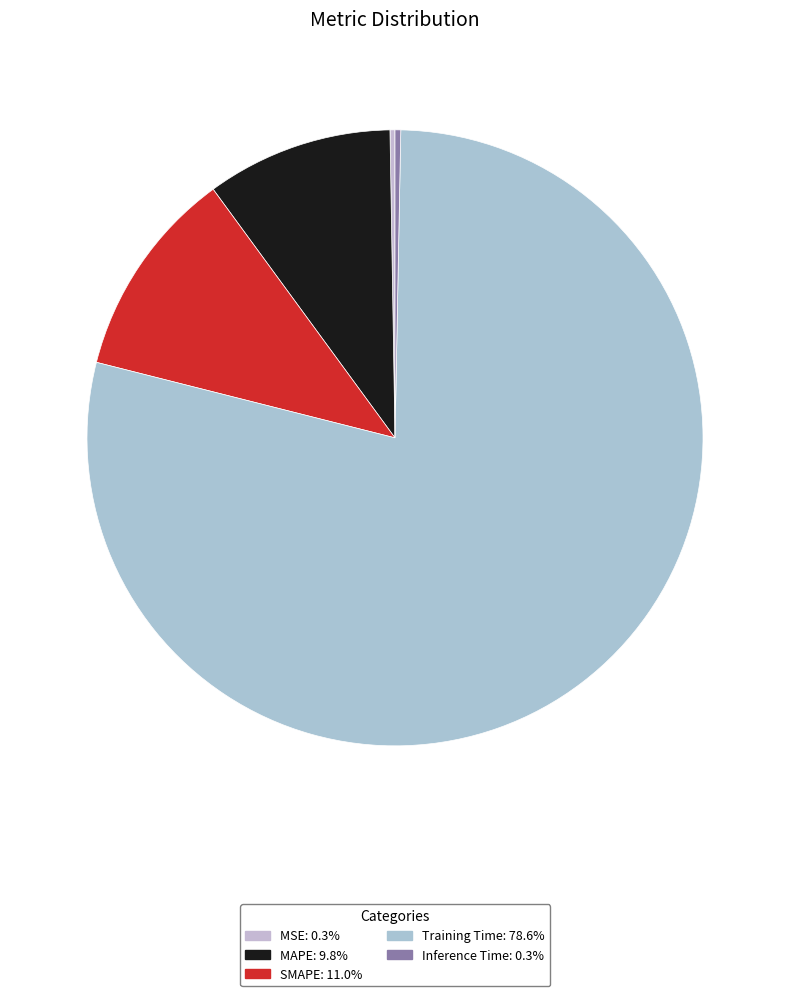

To the nearest percent, what portion does SMAPE represent?

11%